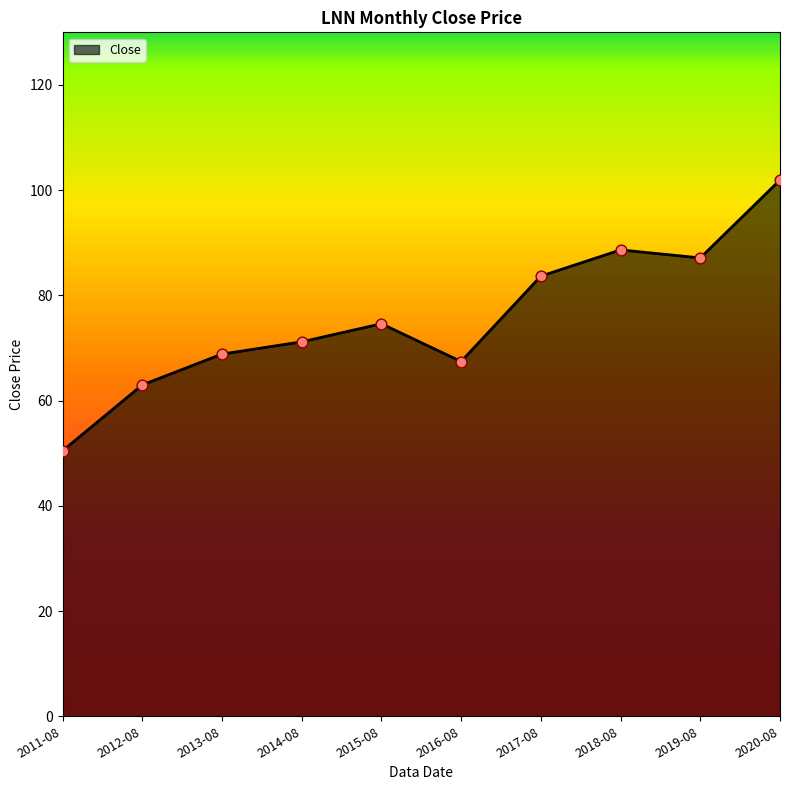

What is the change in value from 2011-08 to 2015-08?

+24.2